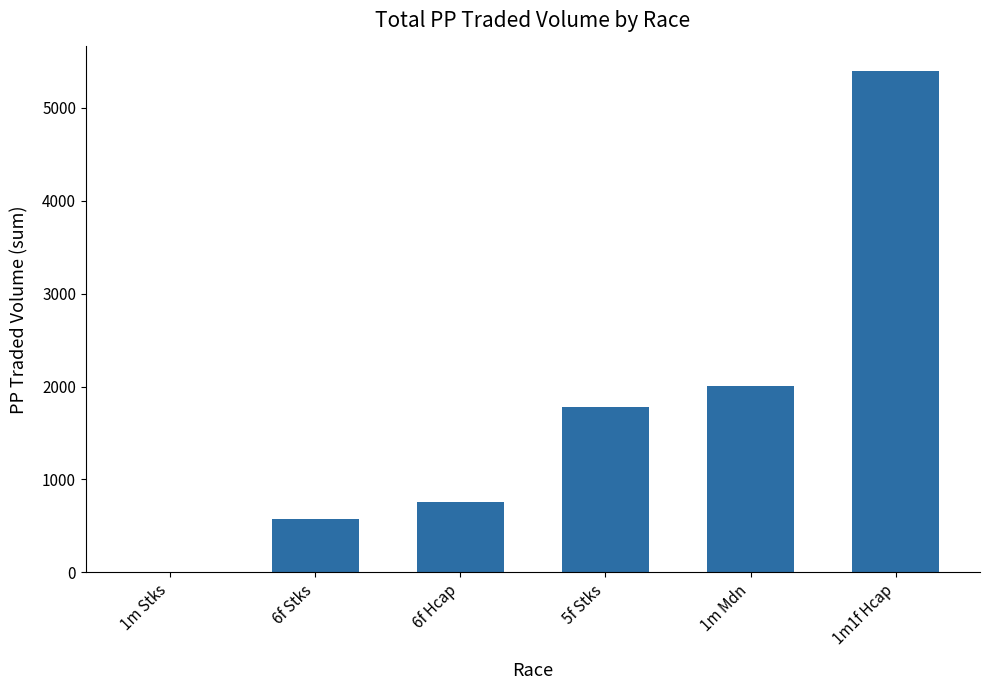

Count the number of categories in the chart.

6